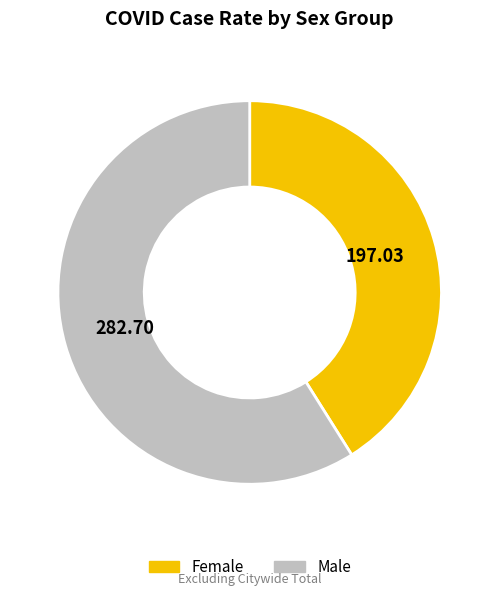

Is it true that Female is 49% of the pie?

False